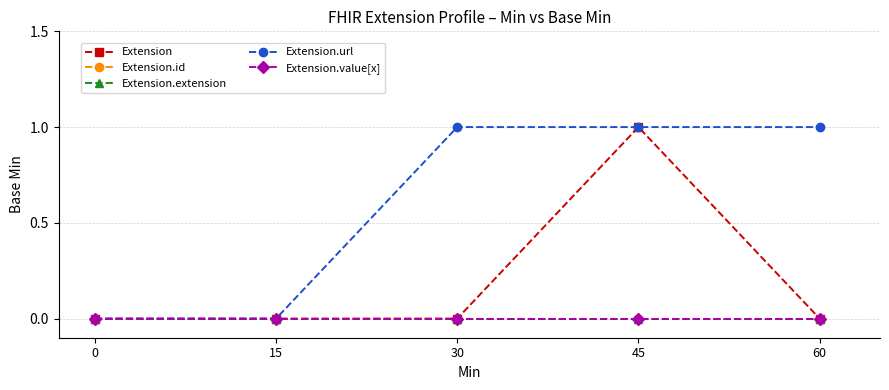

Is this an area chart (filled region under the line)?

No